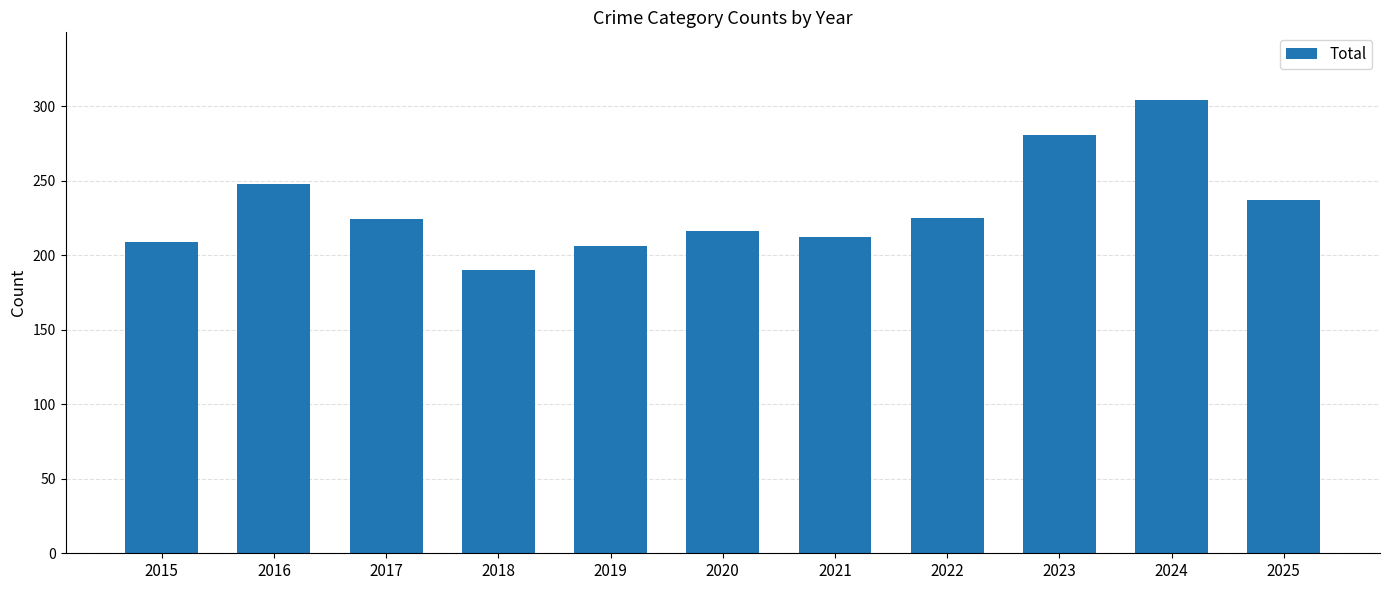

Are the bars horizontal?

No